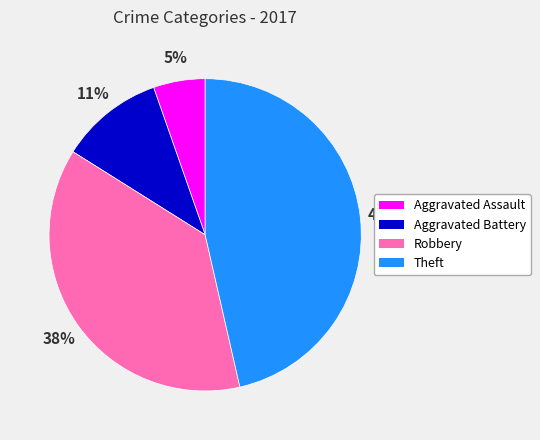

Approximately how many times larger is the value at Robbery compared to Theft?

0.8